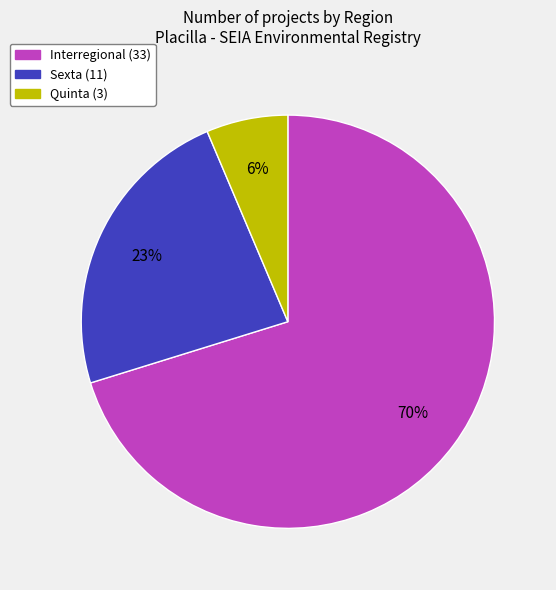

How many segments does this pie chart have?

3